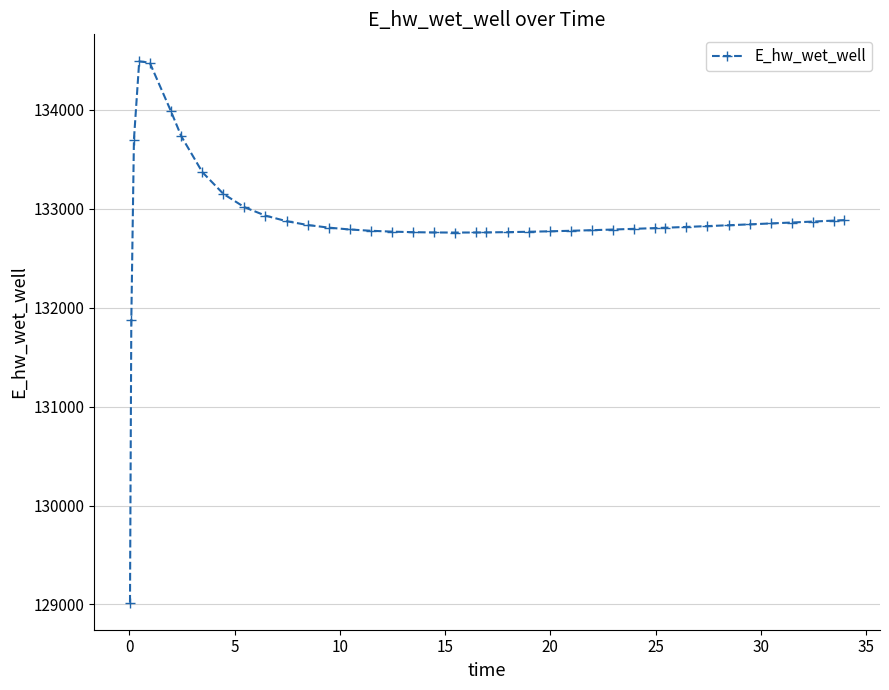

What is the value of the 31st point from the left?

132807.4